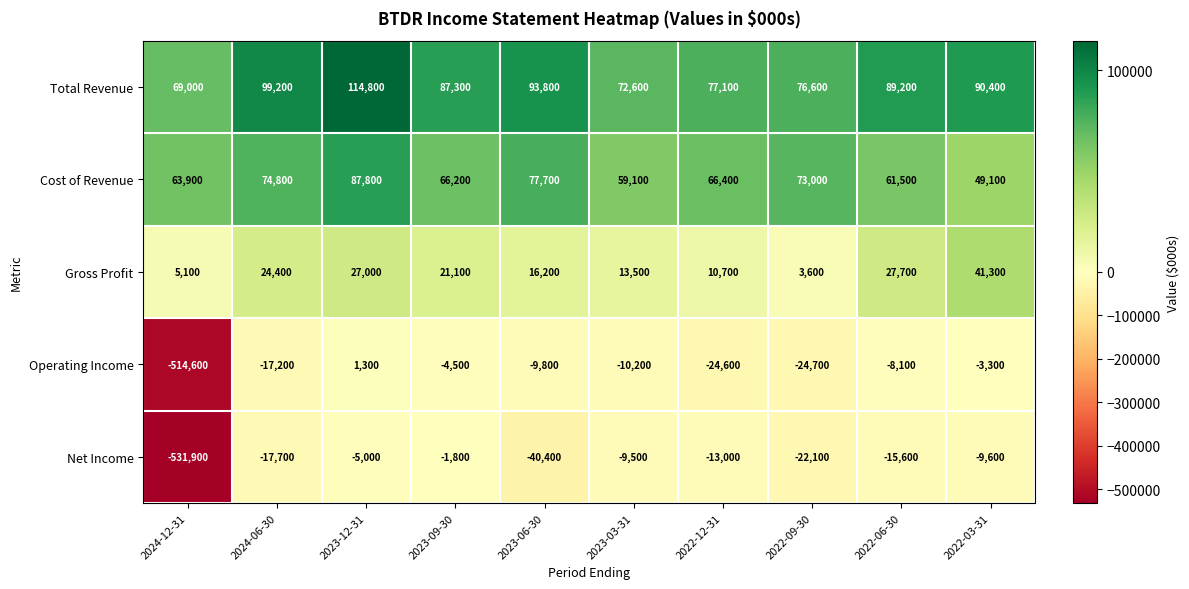

How many categories are shown in the chart?

10